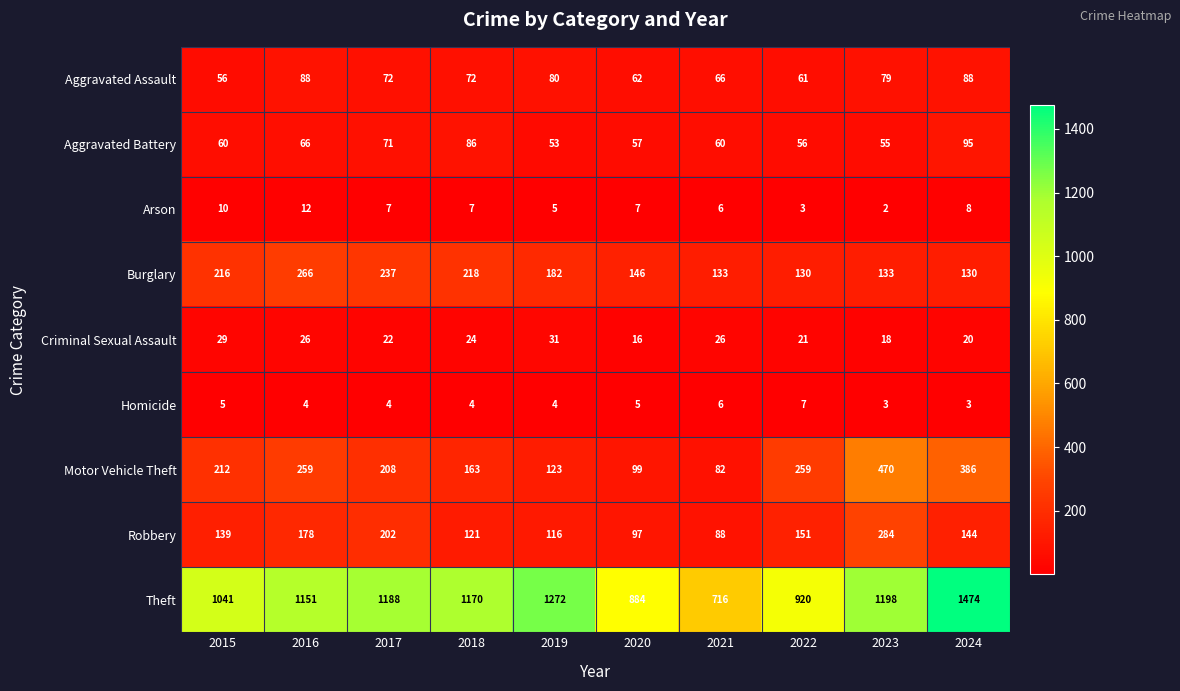

What is the difference between the highest and lowest values at 2021?

710